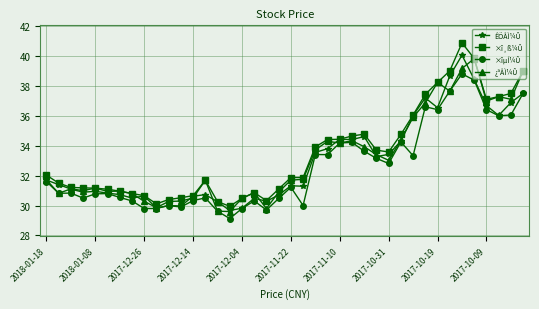

What is the value of the ÊÕÅÌ¼Û point at the 26th from the left?

34.4